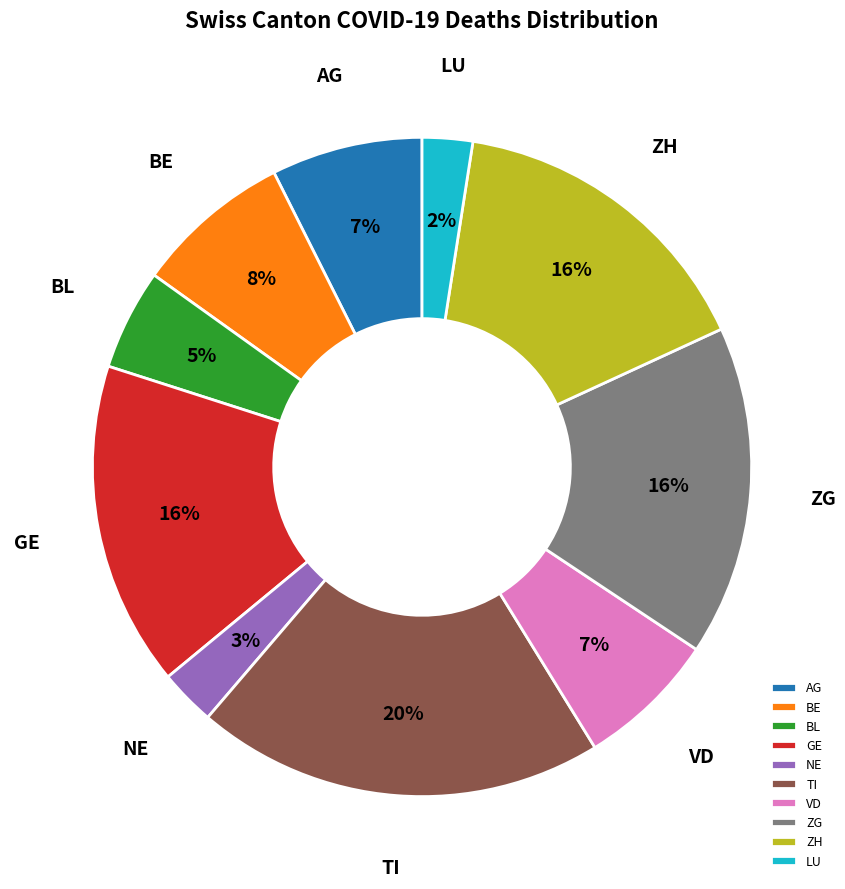

To the nearest percent, what is the difference between the largest and smallest slice percentages?

18%